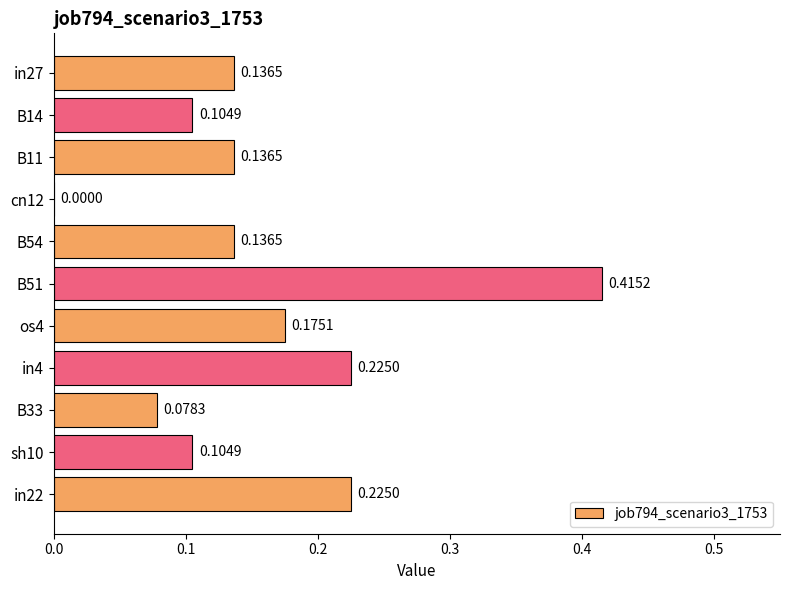

Where is the data nearest to the value 0?

cn12